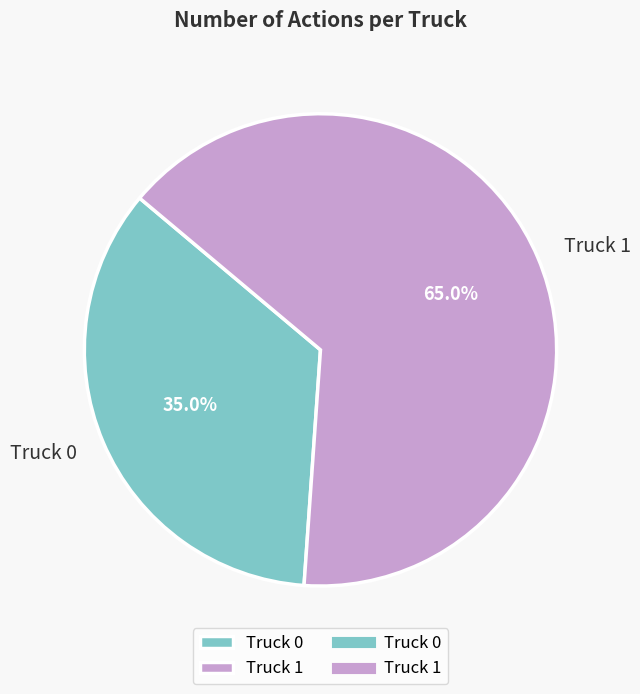

Rank the categories by value from highest to lowest.

Truck 1, Truck 0